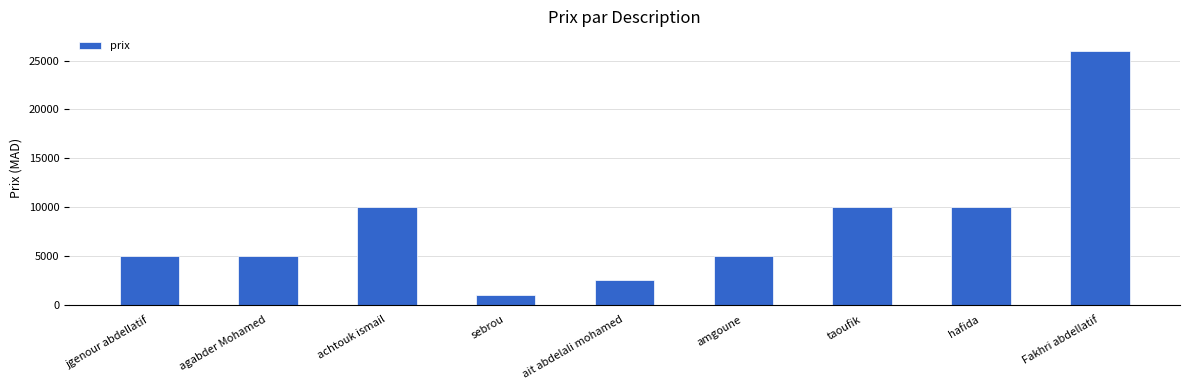

Count the values in the range 5000 to 10000.

6